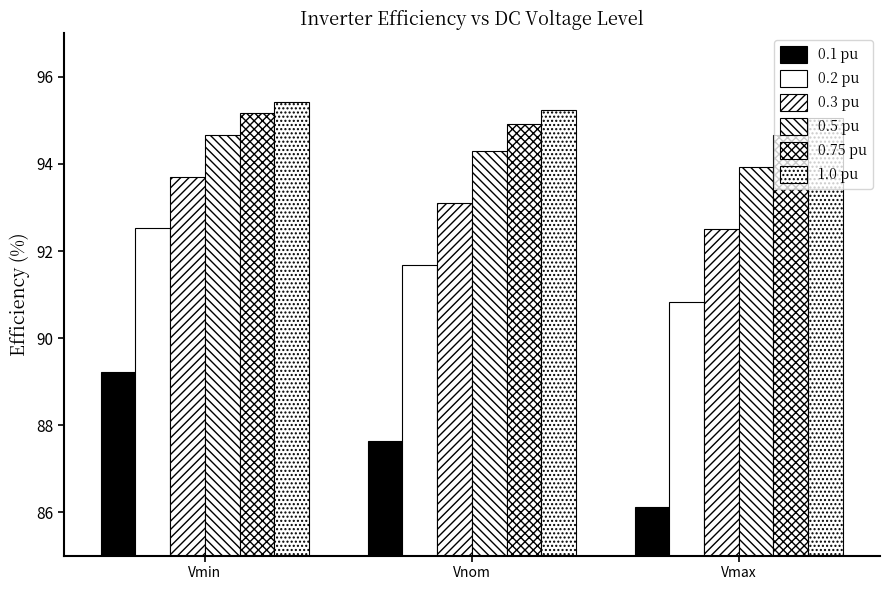

Is it true that 1.0 pu equals 95.0 at Vmax?

True